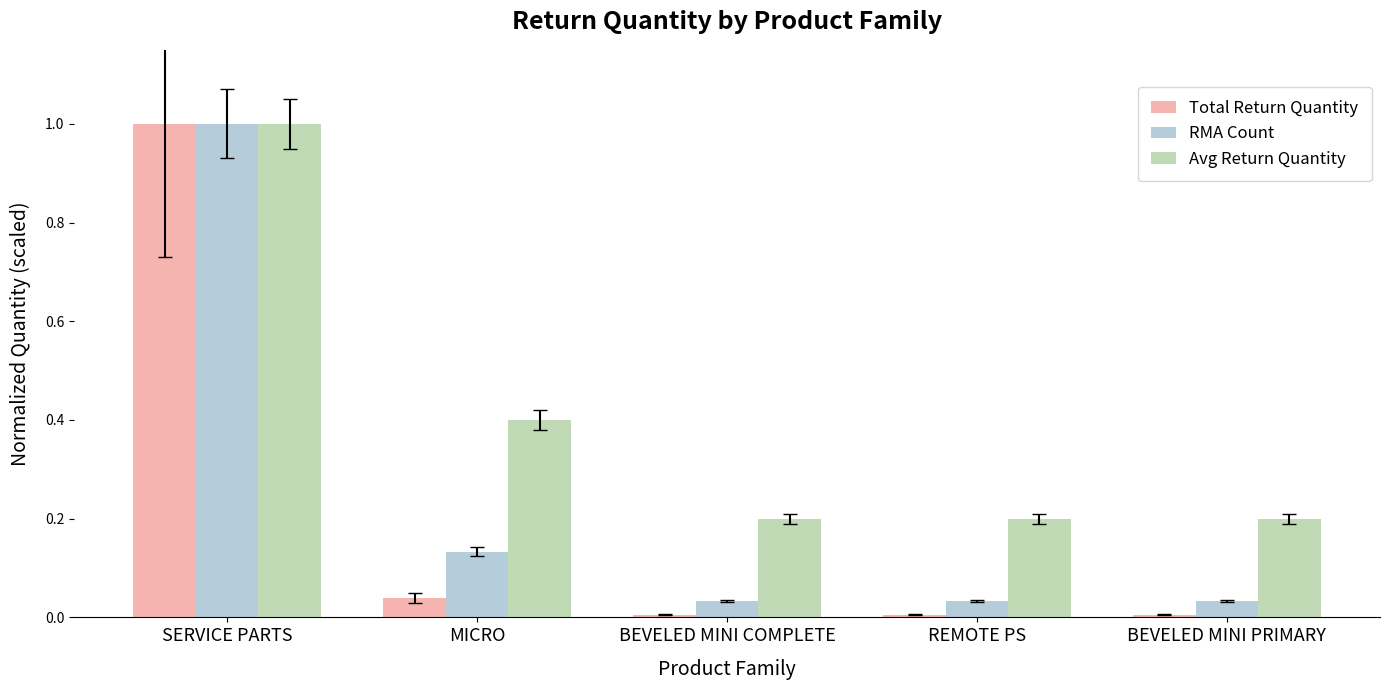

Between MICRO and BEVELED MINI PRIMARY, which series saw the biggest shift?

Avg Return Quantity